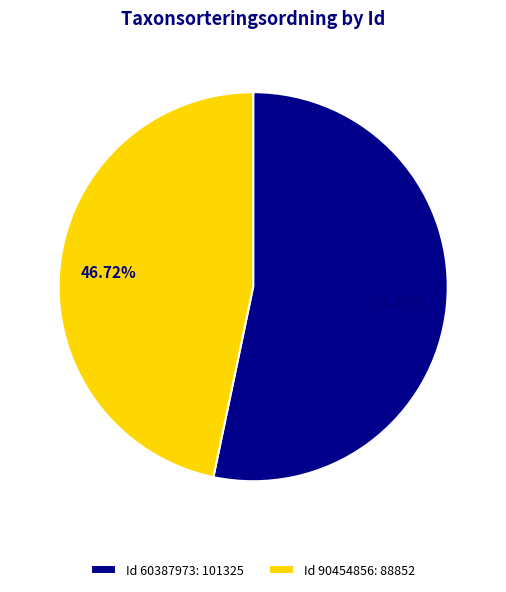

Approximately how many times larger is the value at Id 90454856: 88852 compared to Id 60387973: 101325?

0.9